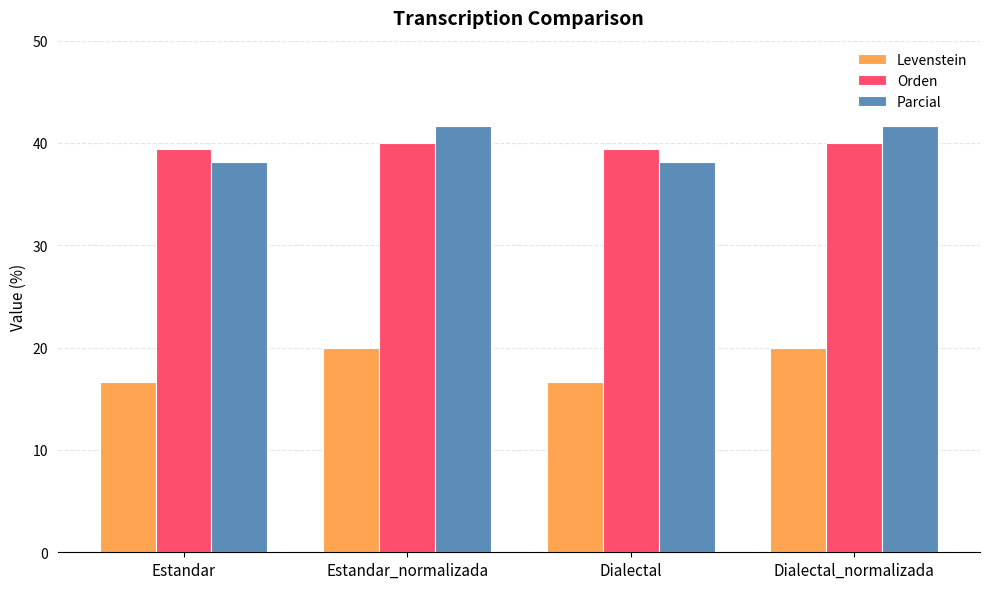

What is the total value across all series at Dialectal_normalizada?

101.7